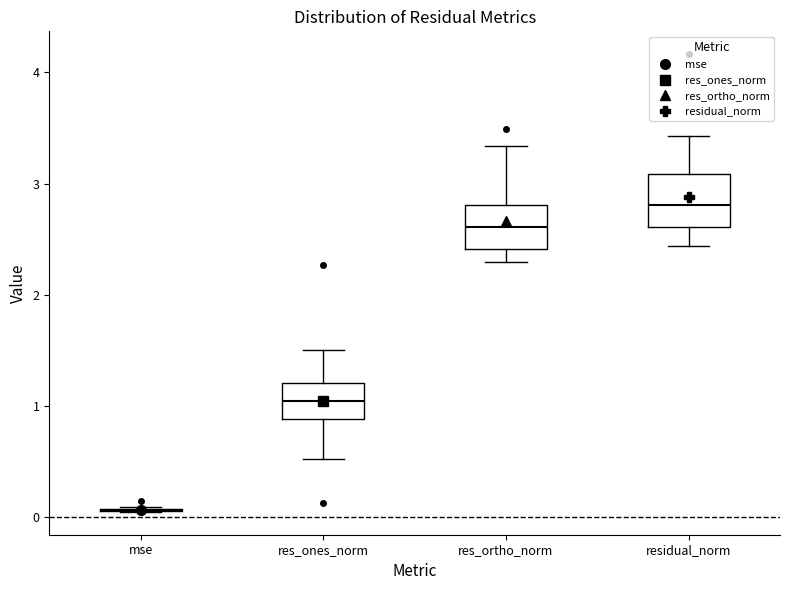

Reading left to right, read every box against the y-axis: the position of its median line, the range the box covers, and the ends of its whiskers. The values are not printed on the chart, so give them approximately, as read against the axis.

mse: box collapsed to a line at 0.1, whiskers 0.0 to 0.1
res_ones_norm: median 1.0, box 0.9 to 1.2, whiskers 0.5 to 1.5
res_ortho_norm: median 2.6, box 2.4 to 2.8, whiskers 2.3 to 3.3
residual_norm: median 2.8, box 2.6 to 3.1, whiskers 2.4 to 3.4